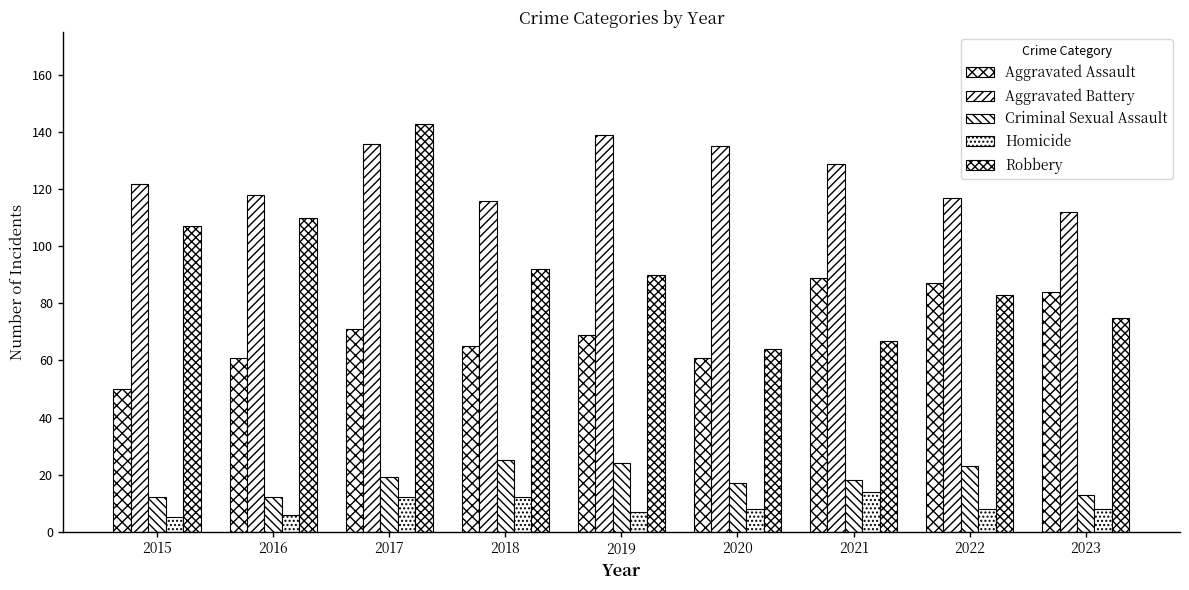

Which series has the largest total across all categories?

Aggravated Battery